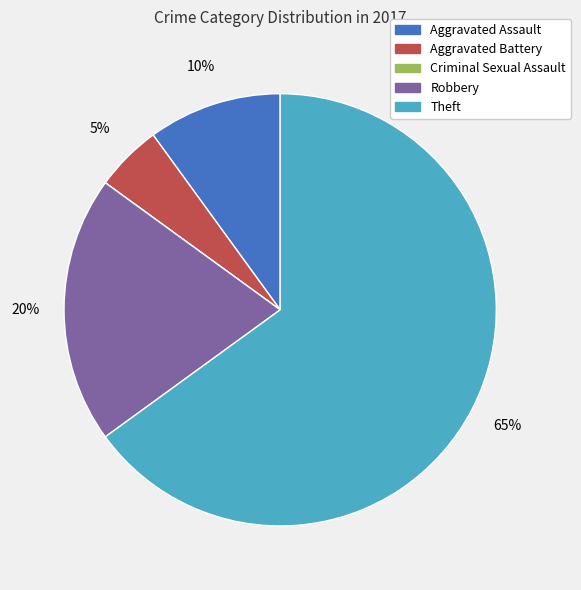

What percentage is the Aggravated Assault slice, to the nearest percent?

10%